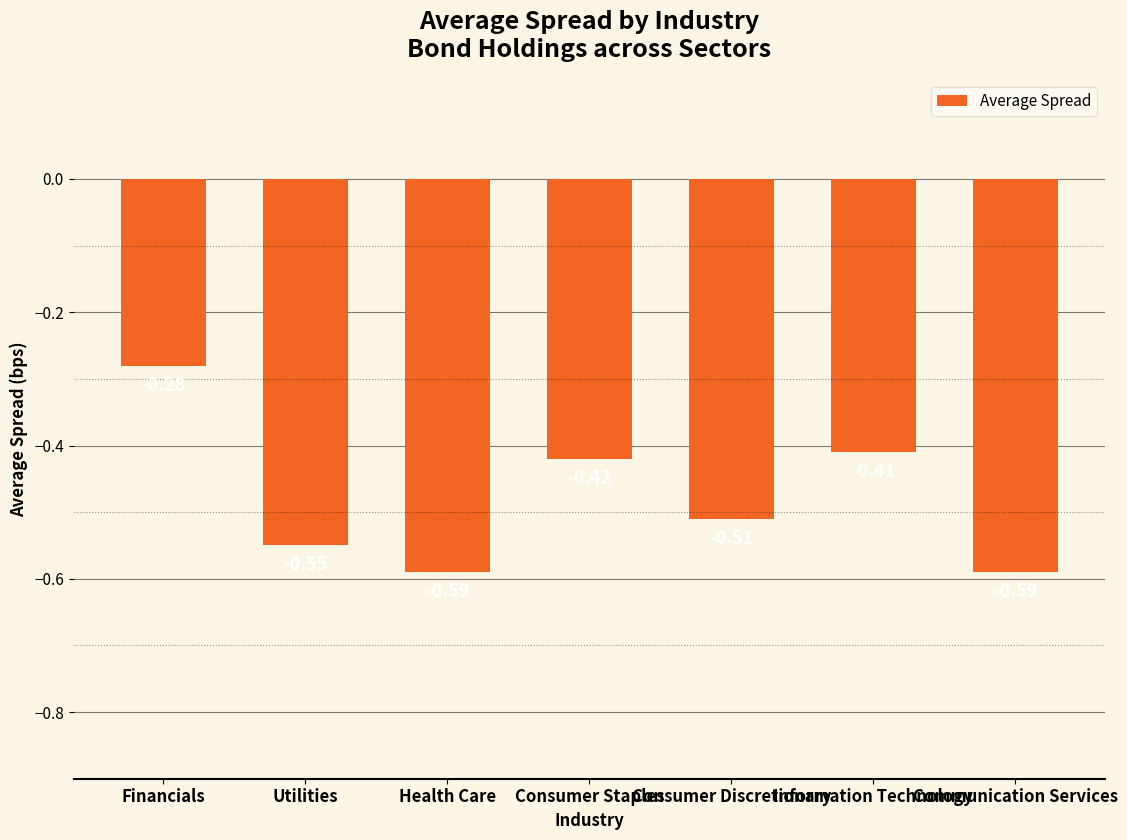

At which label is the value closest to 0?

Financials